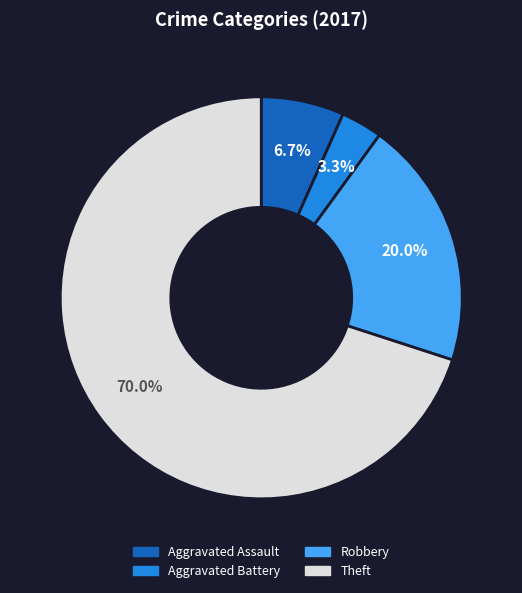

What is the smallest slice in the pie chart?

Aggravated Battery